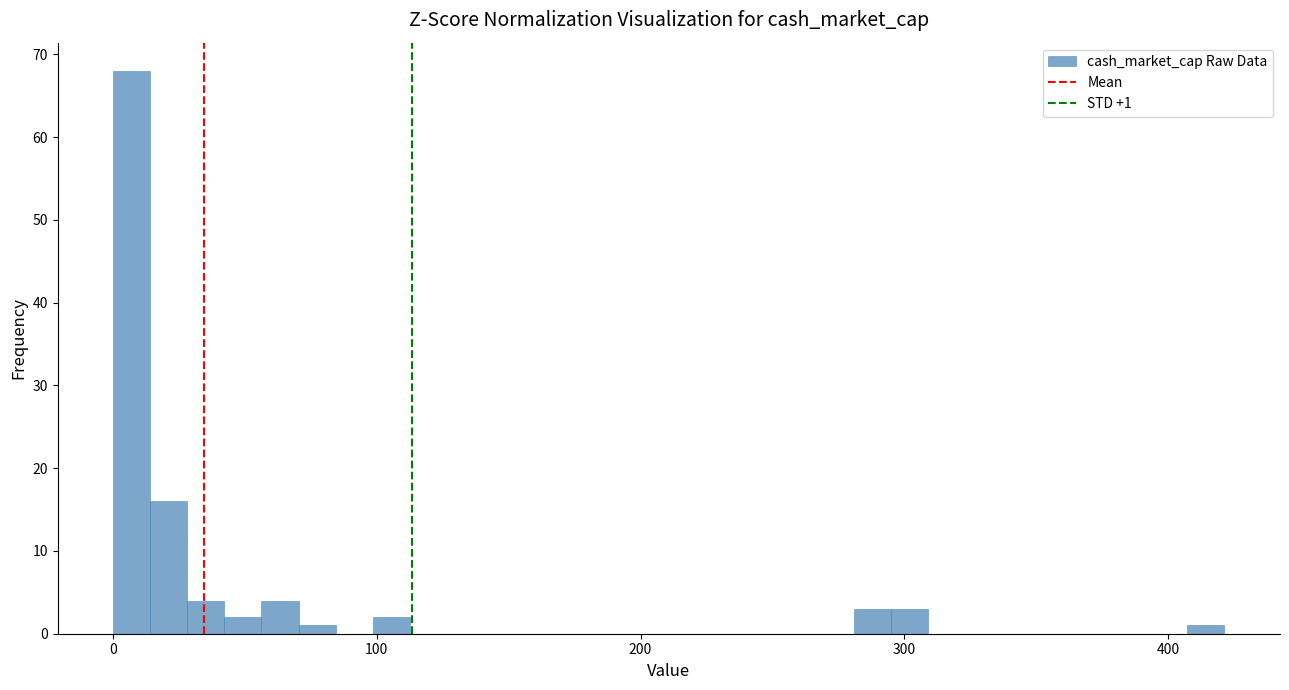

Read against the x-axis, roughly where is the centre of the tallest bar?

10